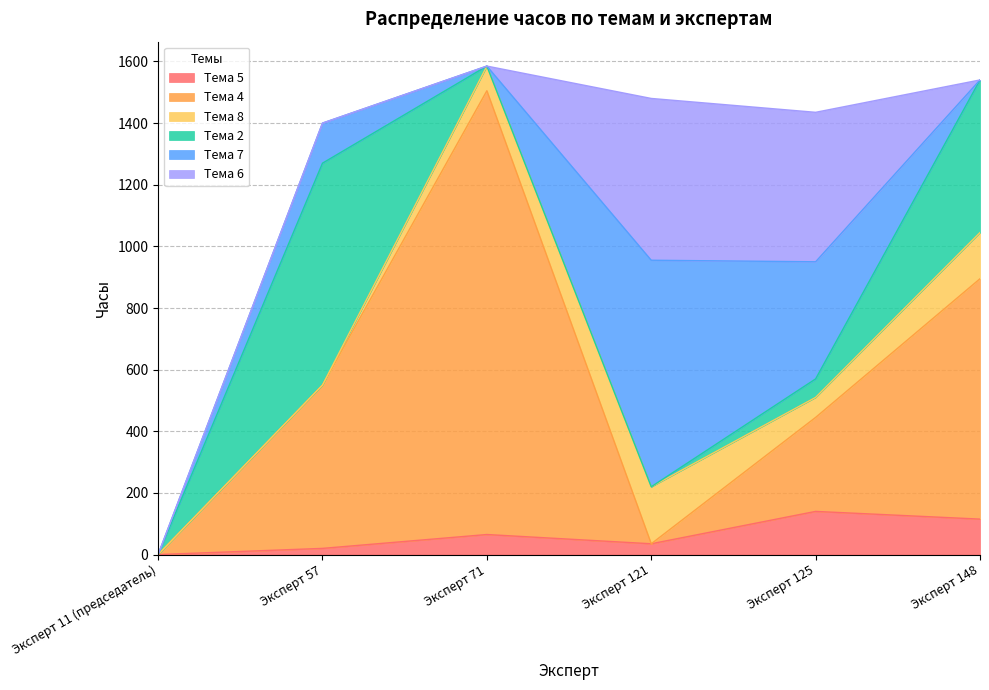

What are all the series names shown in the legend?

Тема 5, Тема 4, Тема 8, Тема 2, Тема 7, Тема 6